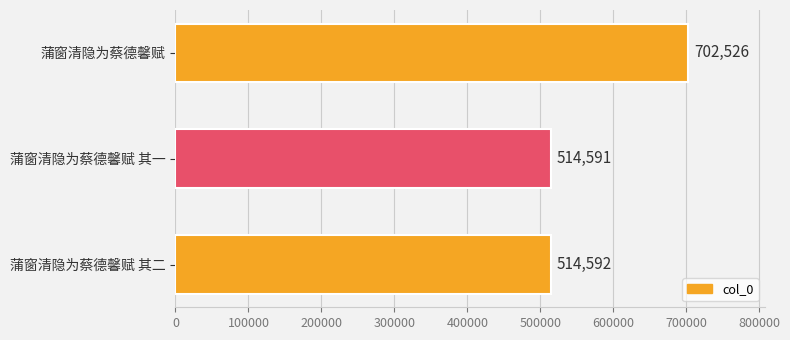

Approximately how many times larger is the value at 蒲窗清隐为蔡德馨赋 其一 compared to 蒲窗清隐为蔡德馨赋 其二?

1.0